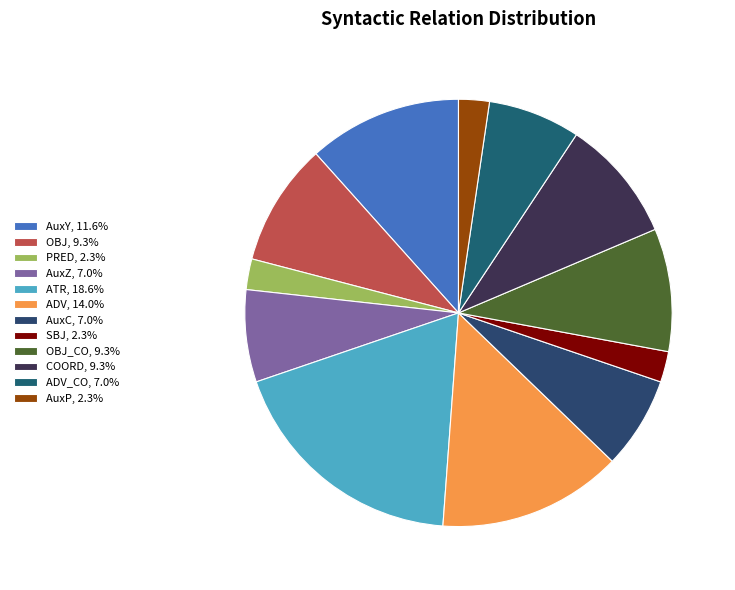

Count the number of slices in the pie.

12